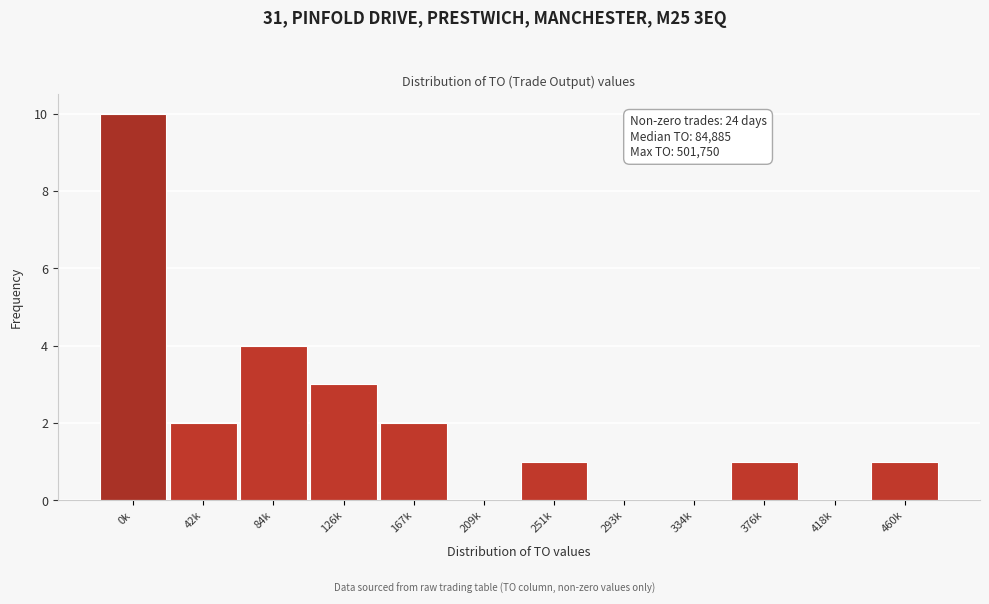

Reading left to right, extract all data points from this chart.

0k=10	42k=2	84k=4	126k=3	167k=2	209k=0	251k=1	293k=0	334k=0	376k=1	418k=0	460k=1